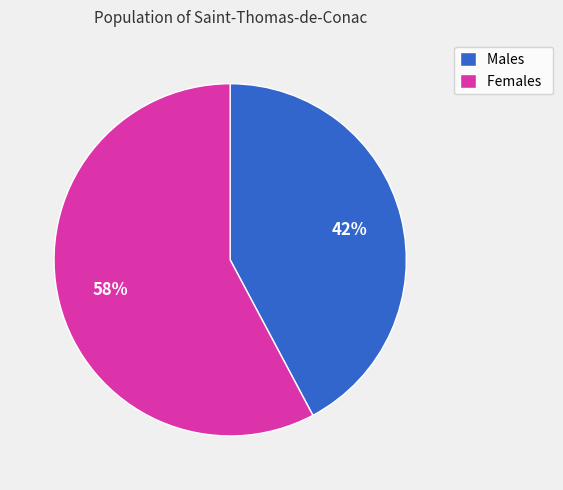

Count the number of slices in the pie.

2